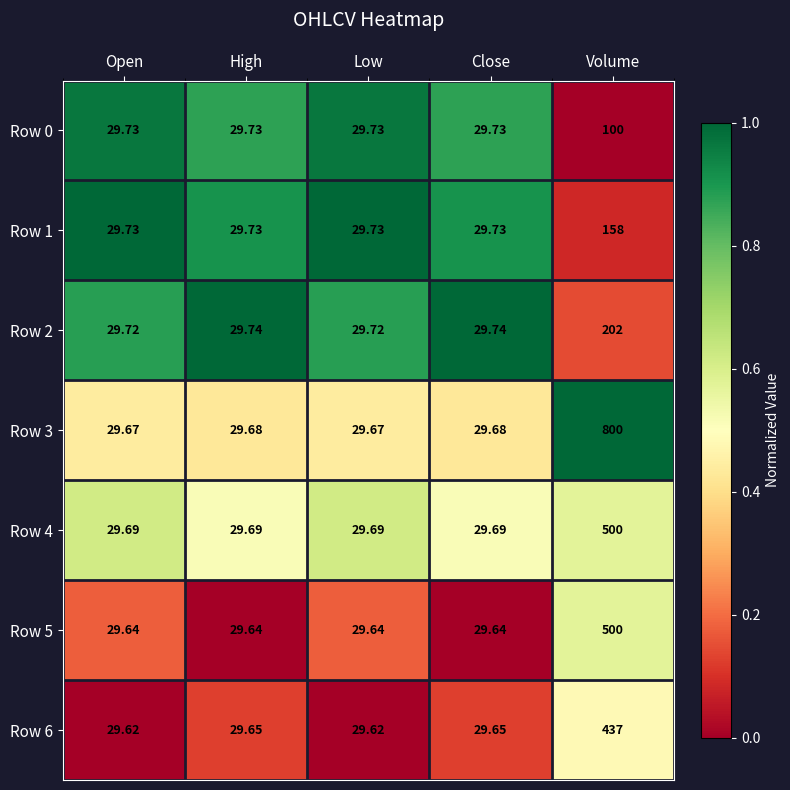

At which category is the sum across all series the highest?

Volume